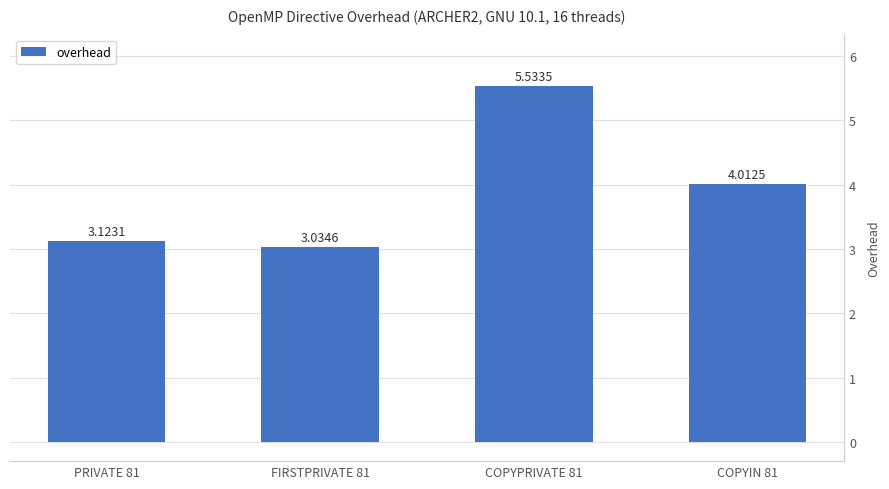

What is the difference between the second highest and minimum values?

1.0